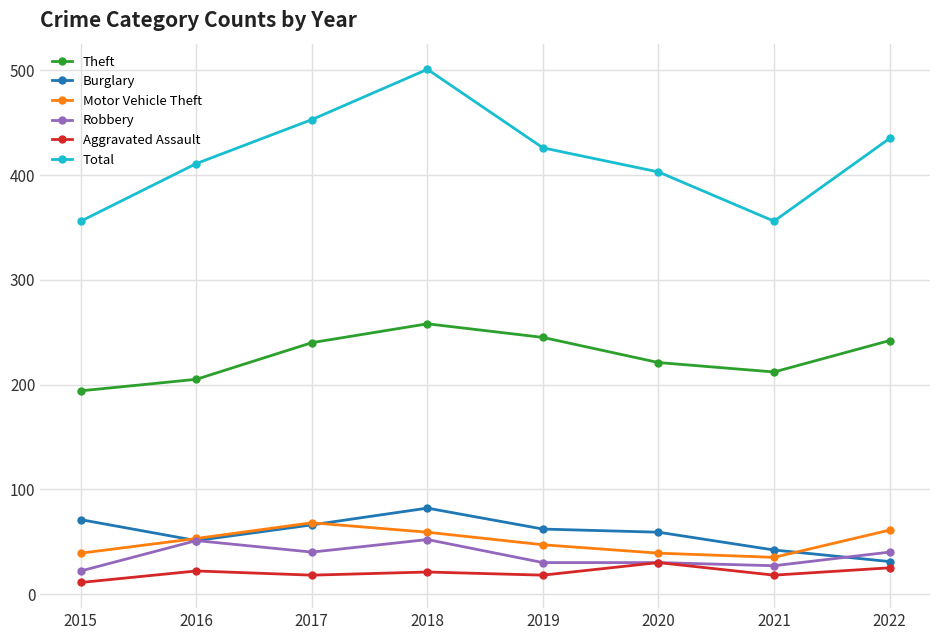

Which series has the largest range (max minus min)?

Total